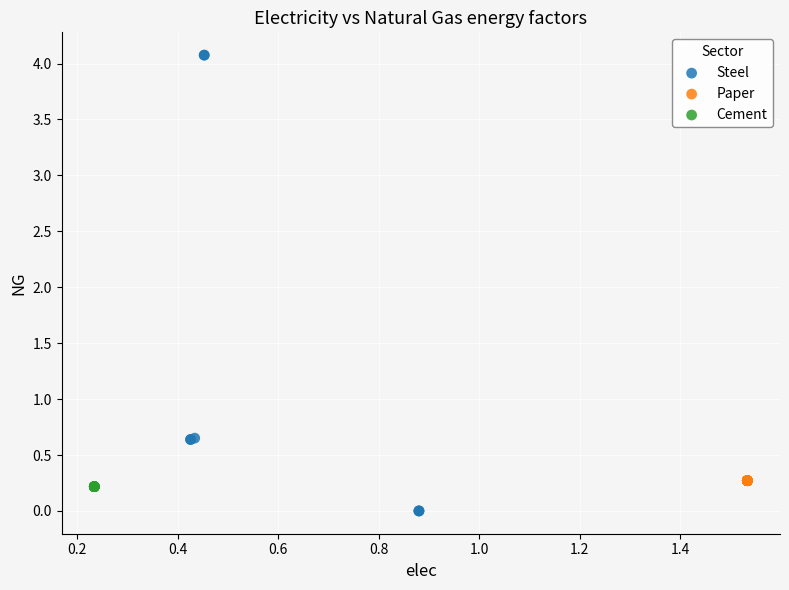

Which series reaches the minimum Y coordinate?

Steel